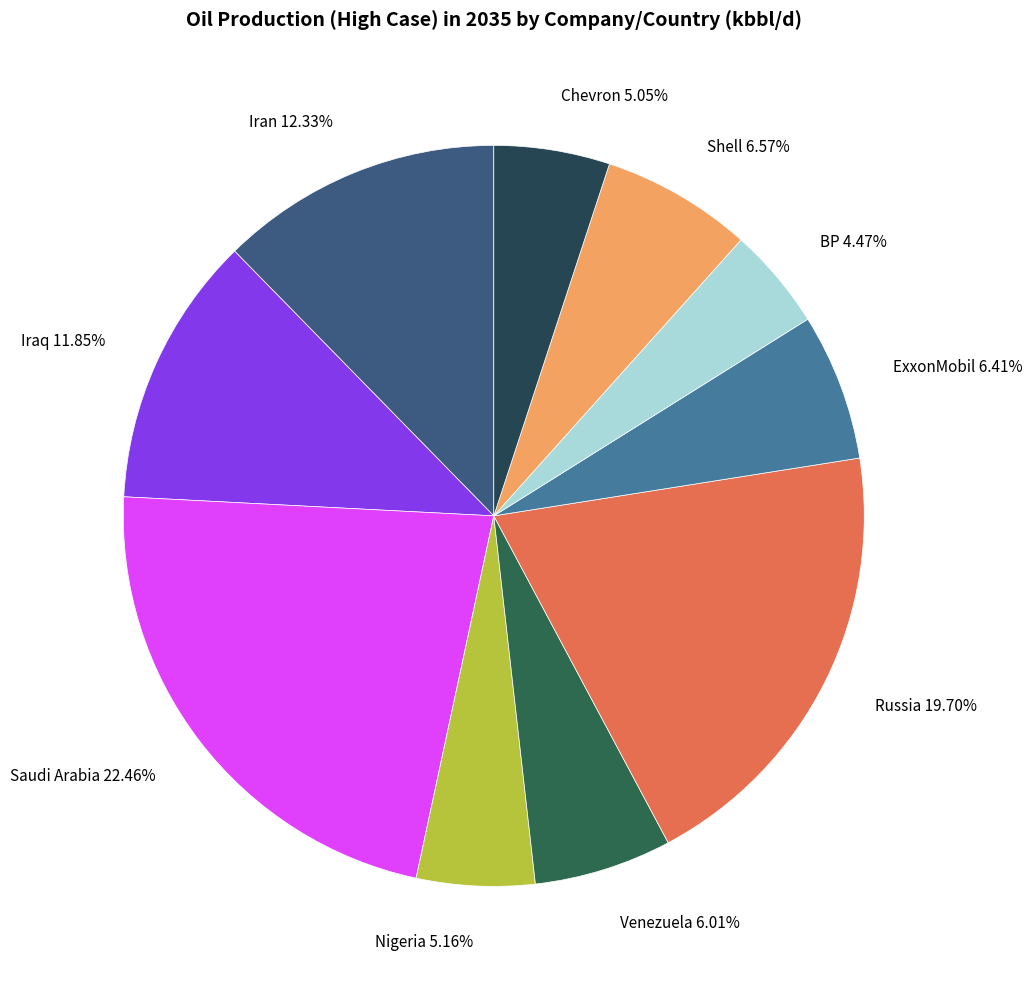

To the nearest percent, what percentage of the pie is Iran?

12%